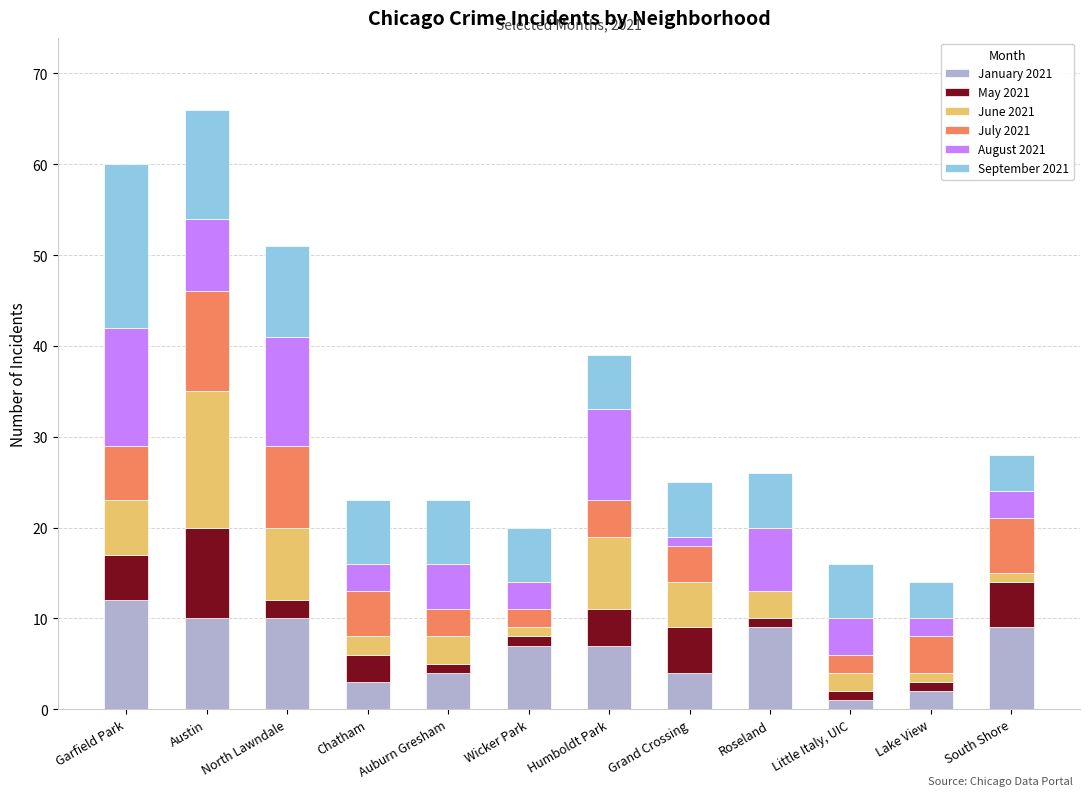

At which label does January 2021 reach its peak?

Garfield Park